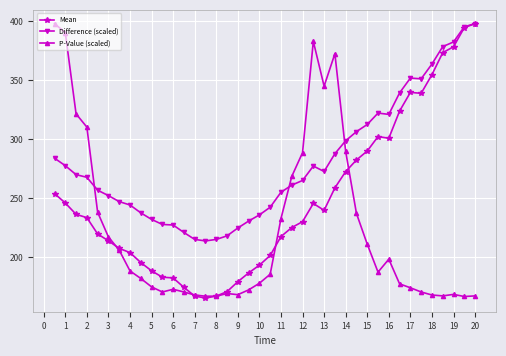

Rank the series by their average value, from highest to lowest.

Difference (scaled), Mean, P-Value (scaled)